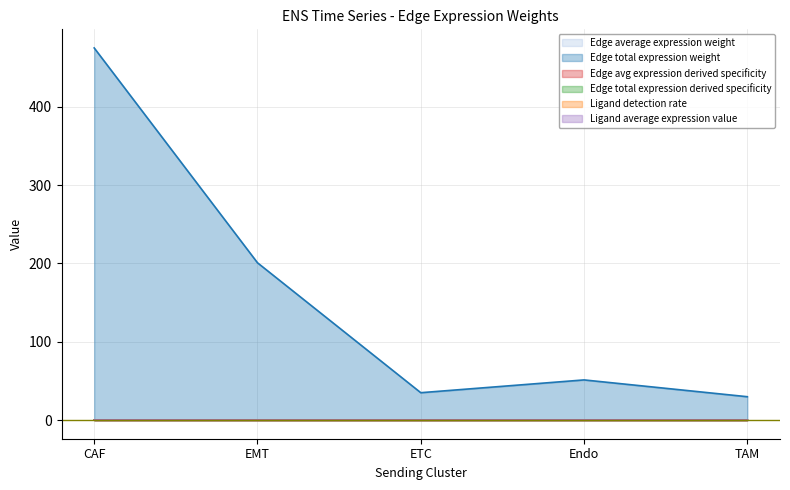

Reading left to right, list all the values displayed in this chart.

Edge average expression weight: CAF=0.1	EMT=0.0	ETC=0.0	Endo=0.1	TAM=0.0
Edge total expression weight: CAF=475.2	EMT=200.9	ETC=35.0	Endo=51.3	TAM=29.9
Edge avg expression derived specificity: CAF=0.0	EMT=0.0	ETC=0.0	Endo=0.0	TAM=0.0
Edge total expression derived specificity: CAF=0.1	EMT=0.1	ETC=0.0	Endo=0.0	TAM=0.0
Ligand detection rate: CAF=0.1	EMT=0.0	ETC=0.0	Endo=0.1	TAM=0.0
Ligand average expression value: CAF=0.0	EMT=0.0	ETC=0.0	Endo=0.0	TAM=0.0